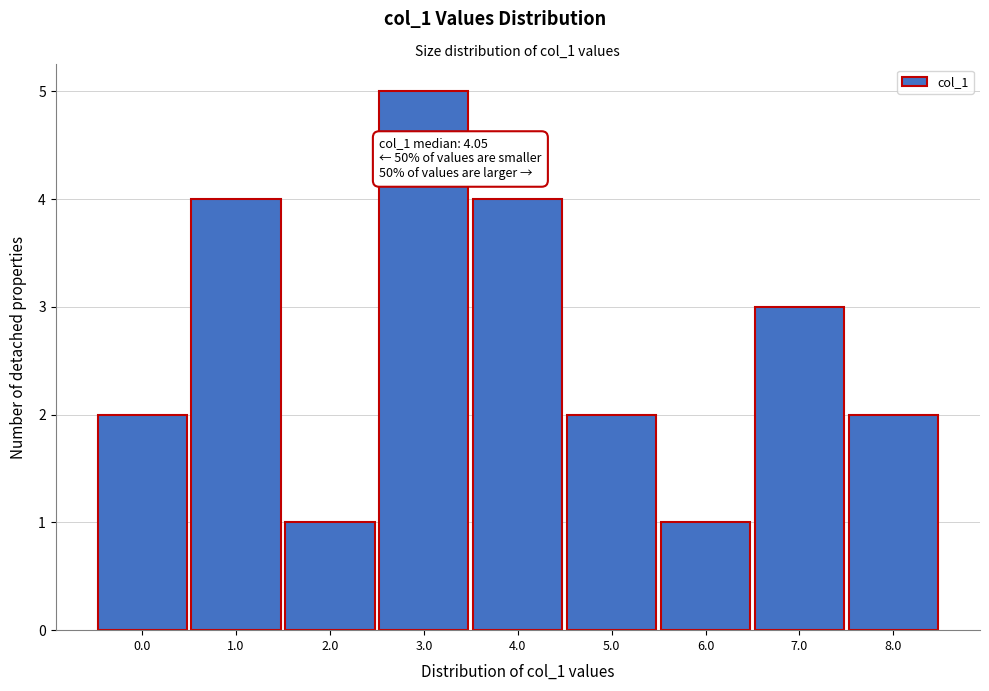

Reading right to left, transcribe all the data shown in this chart.

8.0=2	7.0=3	6.0=1	5.0=2	4.0=4	3.0=5	2.0=1	1.0=4	0.0=2